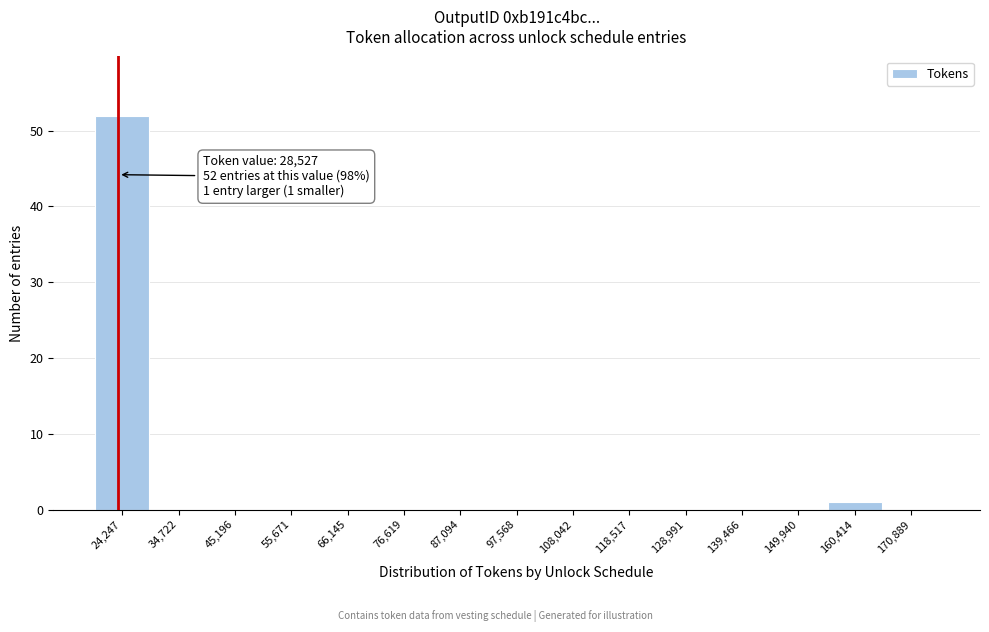

Reading left to right, extract all data points from this chart.

24,247=52	34,722=0	45,196=0	55,671=0	66,145=0	76,619=0	87,094=0	97,568=0	108,042=0	118,517=0	128,991=0	139,466=0	149,940=0	160,414=1	170,889=0